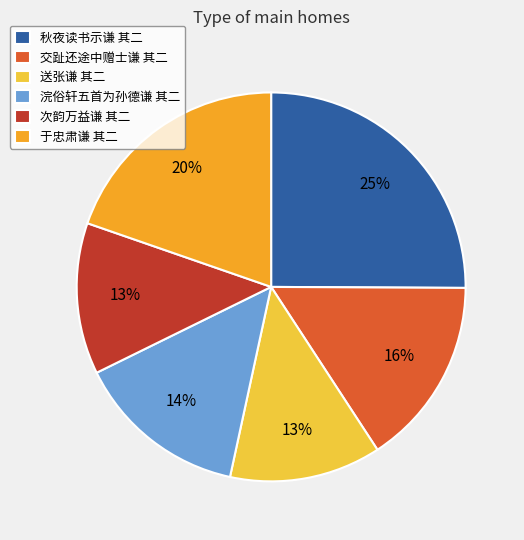

The 次韵万益谦 其二 slice represents 13% of the pie. True or false?

True